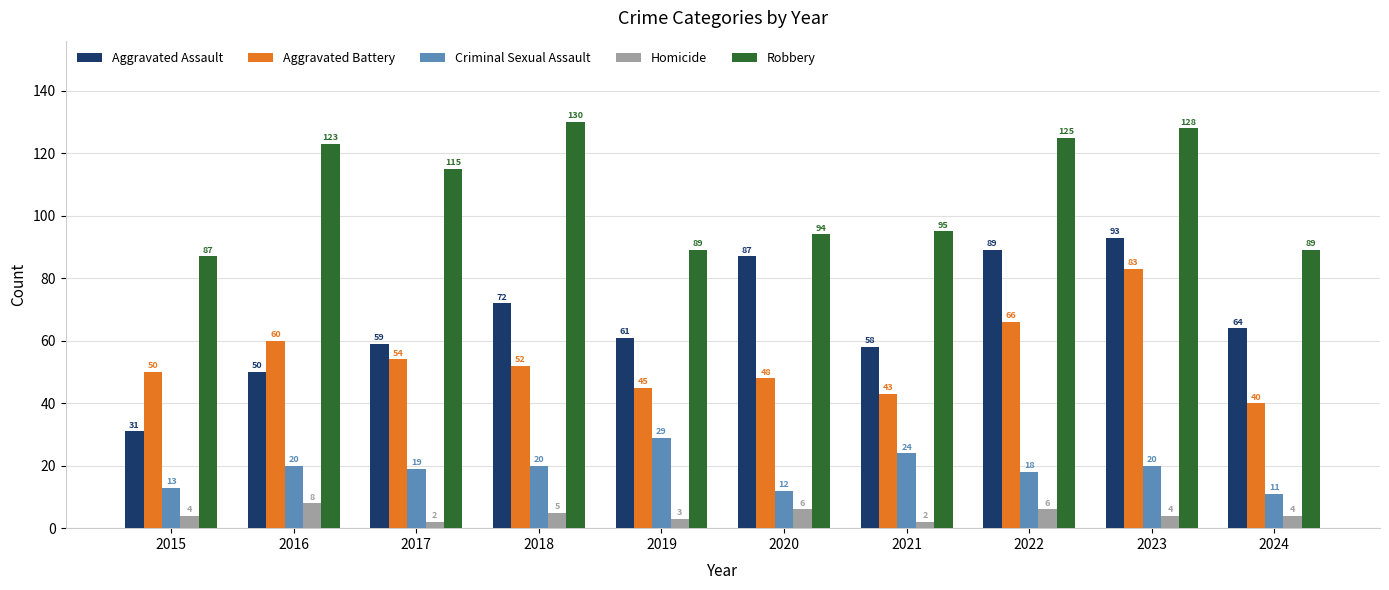

The Criminal Sexual Assault series shows 12 at 2020. True or false?

True